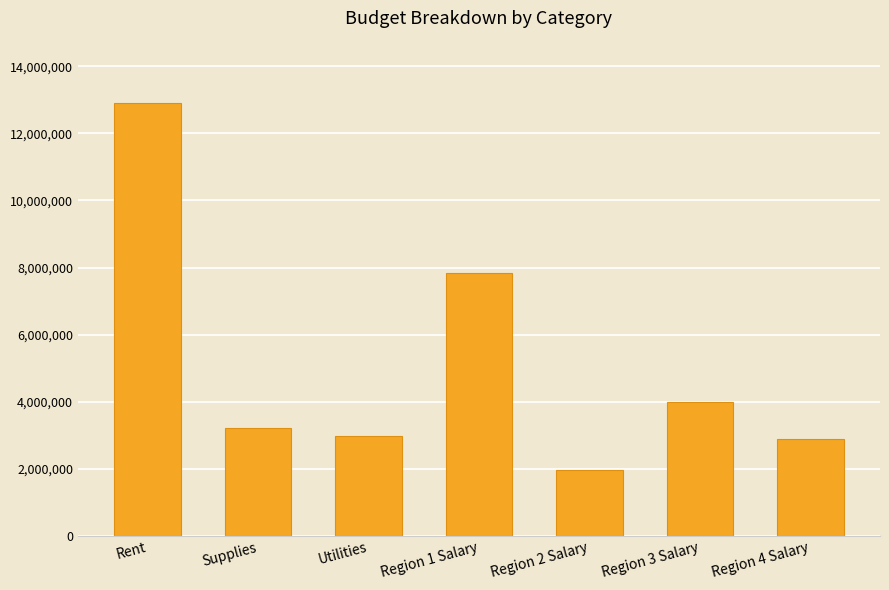

At which category does the chart reach its minimum across all series?

Region 2 Salary